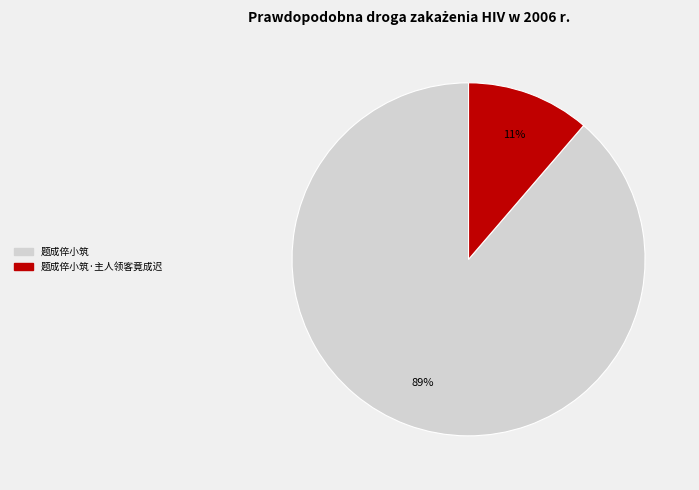

Is there a majority slice in this chart?

Yes